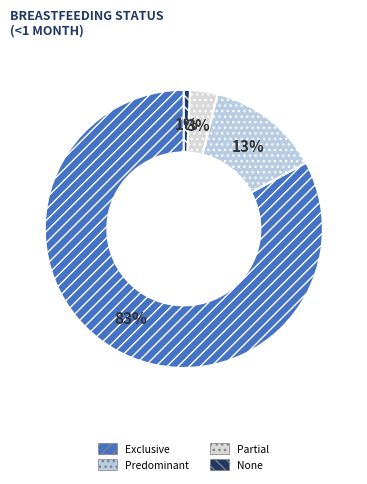

The None slice represents 1% of the pie. True or false?

True